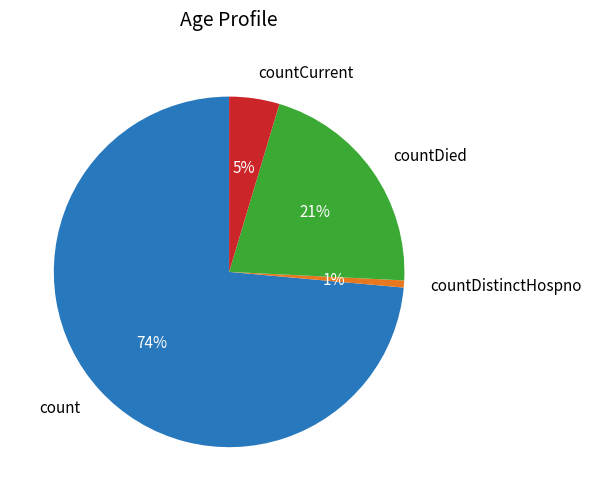

Does any single category account for the majority?

Yes